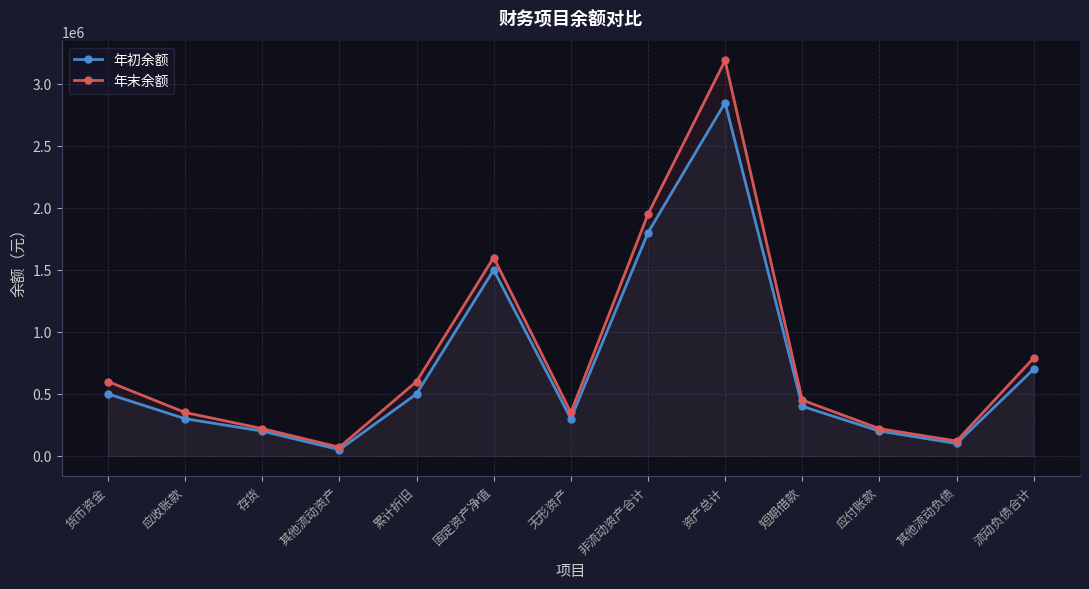

At which label is 年初余额 closest to 1450000?

固定资产净值